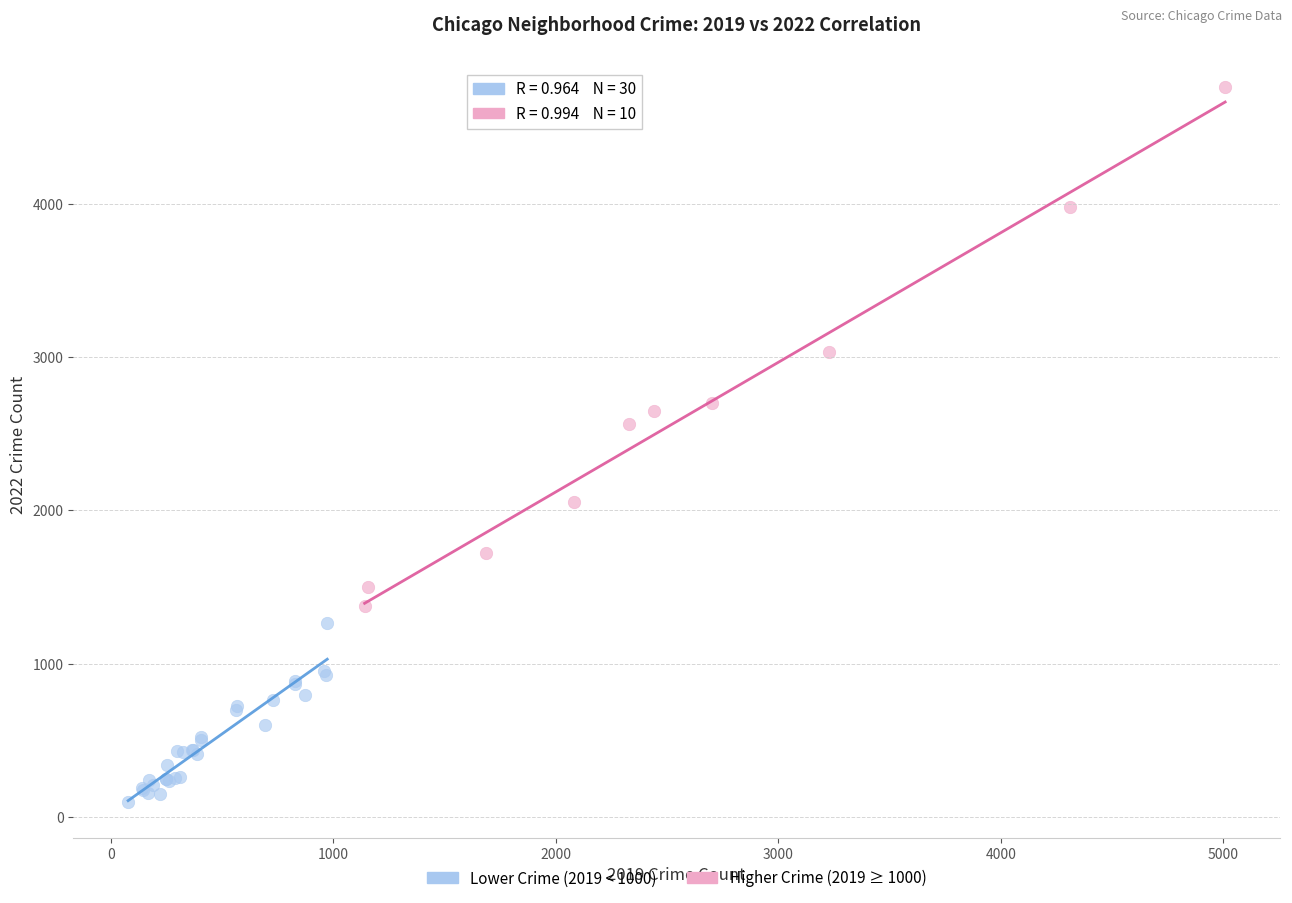

Which series contains the lowest Y value?

Lower Crime (2019 < 1000)